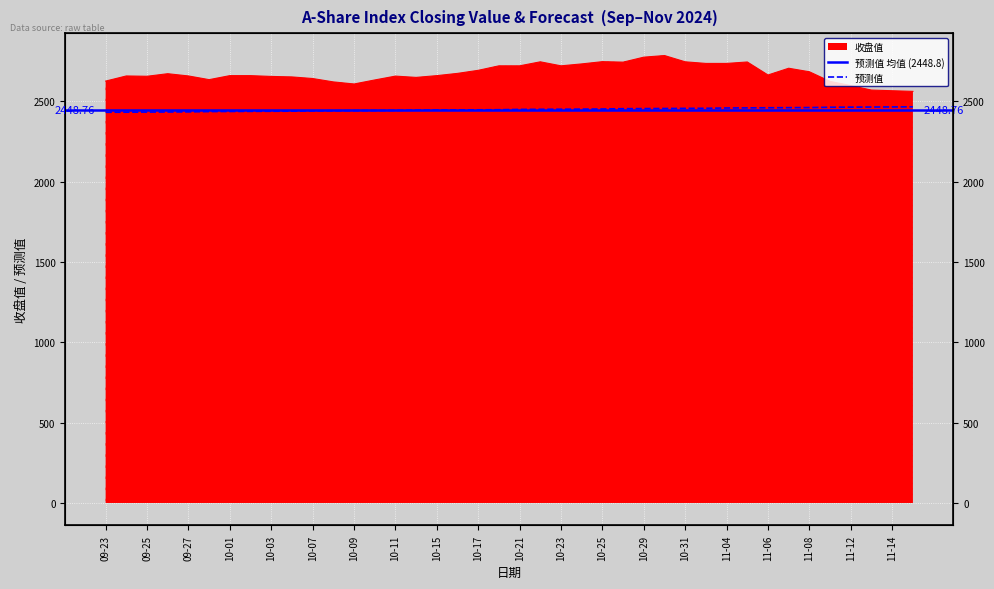

True or false: 预测值 has a value of 2458.7 at 11-04.

True